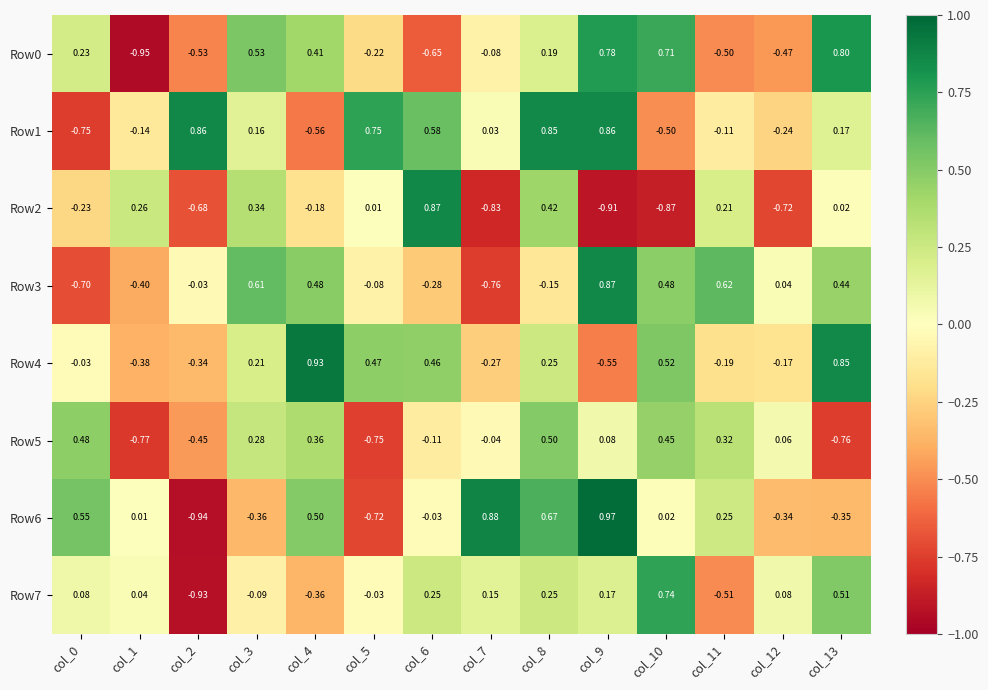

Is the value of Row6 at col_4 greater than the value of Row2 at col_3?

Yes